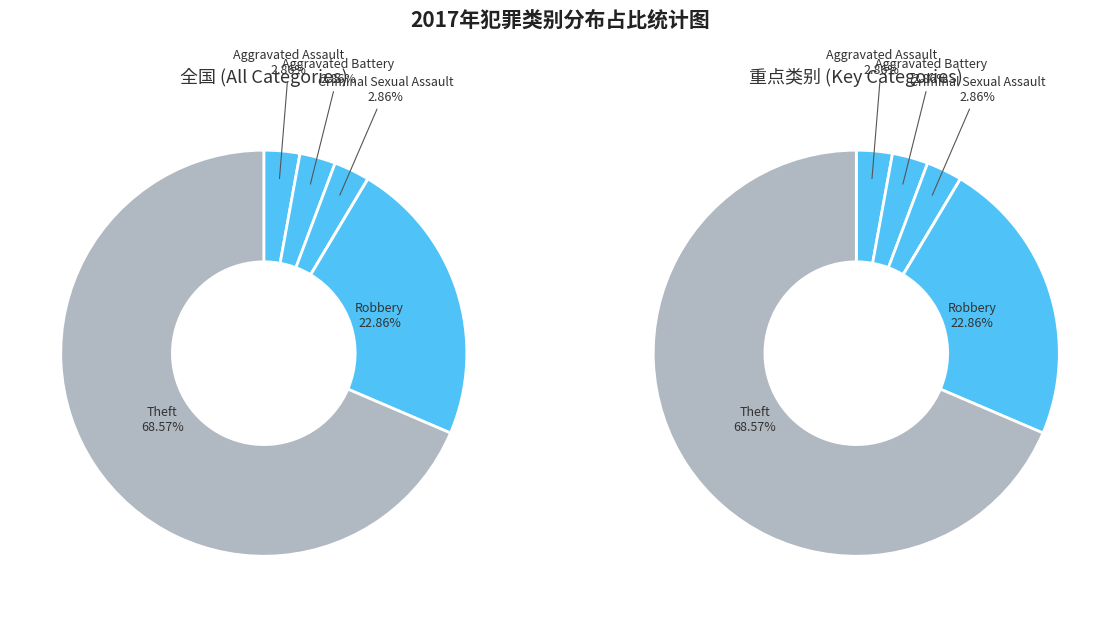

Combined, do Theft and Homicide account for over 50%?

Yes